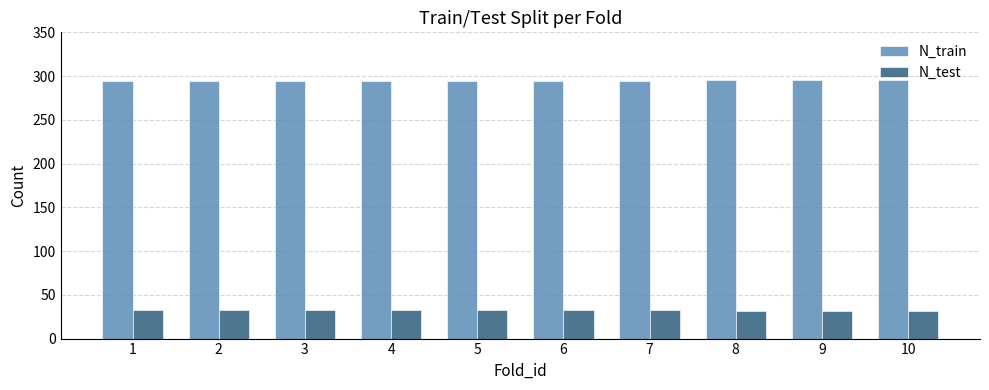

How many groups of bars are there?

10